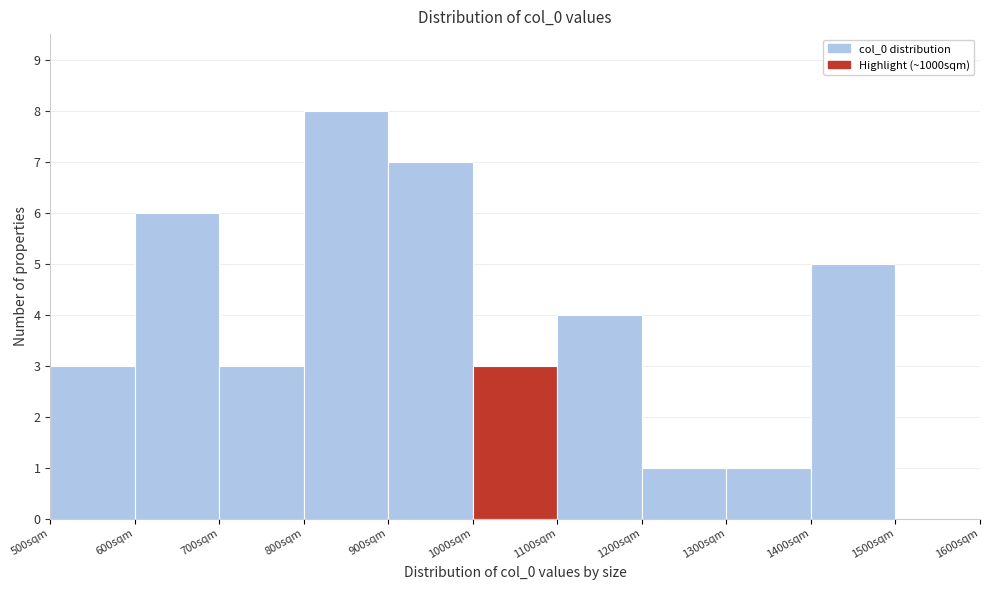

Reading left to right, list every bar in this chart as the range it spans on the x-axis followed by its height. The values are not printed on the chart, so give them approximately, as read against the axis.

500 to 600: 3
600 to 700: 6
700 to 800: 3
800 to 900: 8
900 to 1000: 7
1000 to 1100: 3
1100 to 1200: 4
1200 to 1300: 1
1300 to 1400: 1
1400 to 1500: 5
1500 to 1600: 0